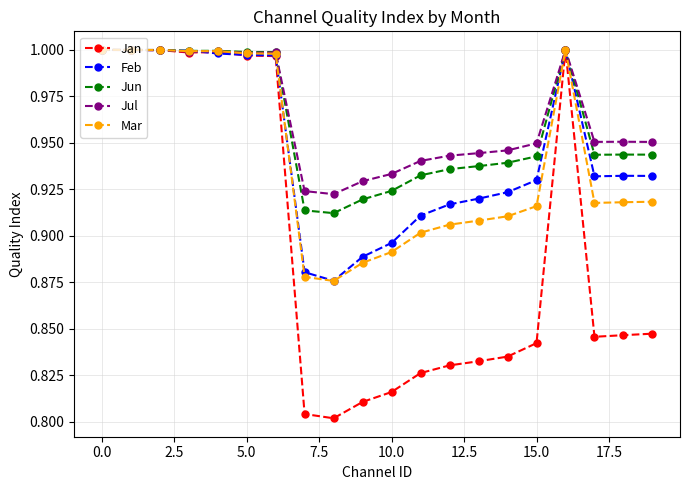

True or false: Feb has more than 0 interior local peaks.

True